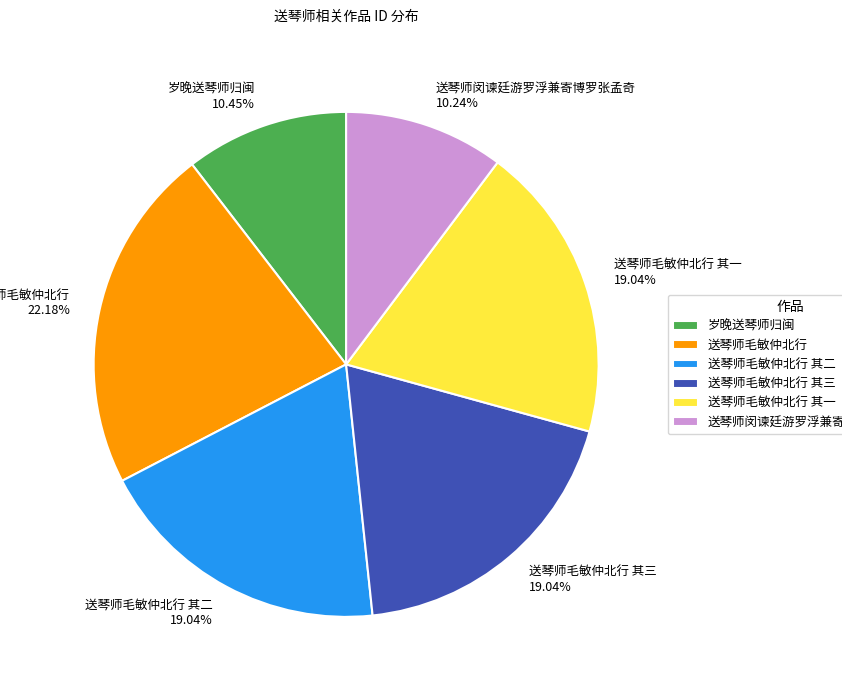

Is it true that 岁晚送琴师归闽 is 2% of the pie?

False